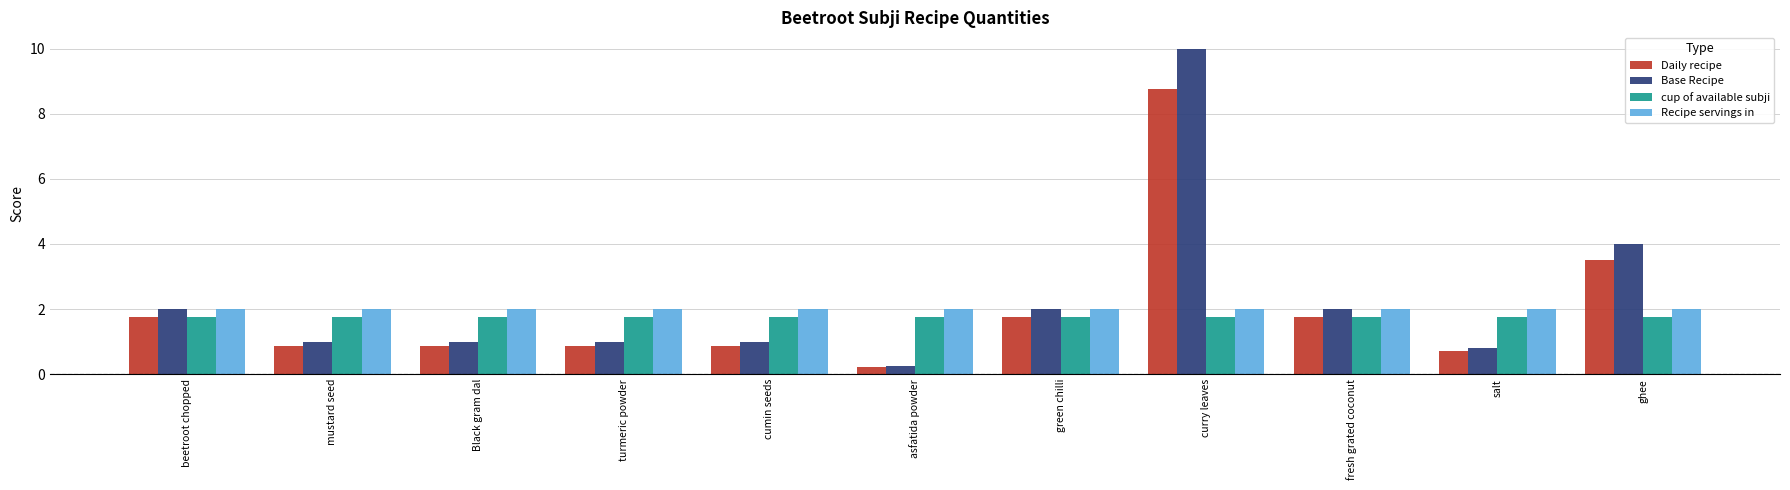

At which category is the sum across all series the highest?

curry leaves